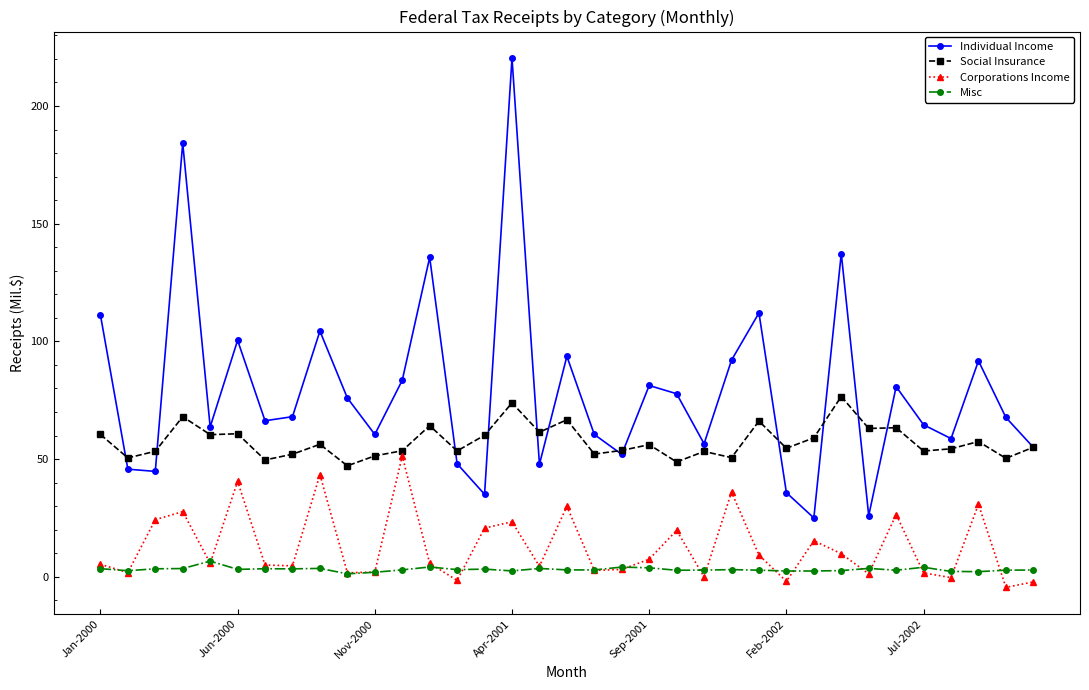

Which series has the largest total across all categories?

Individual Income